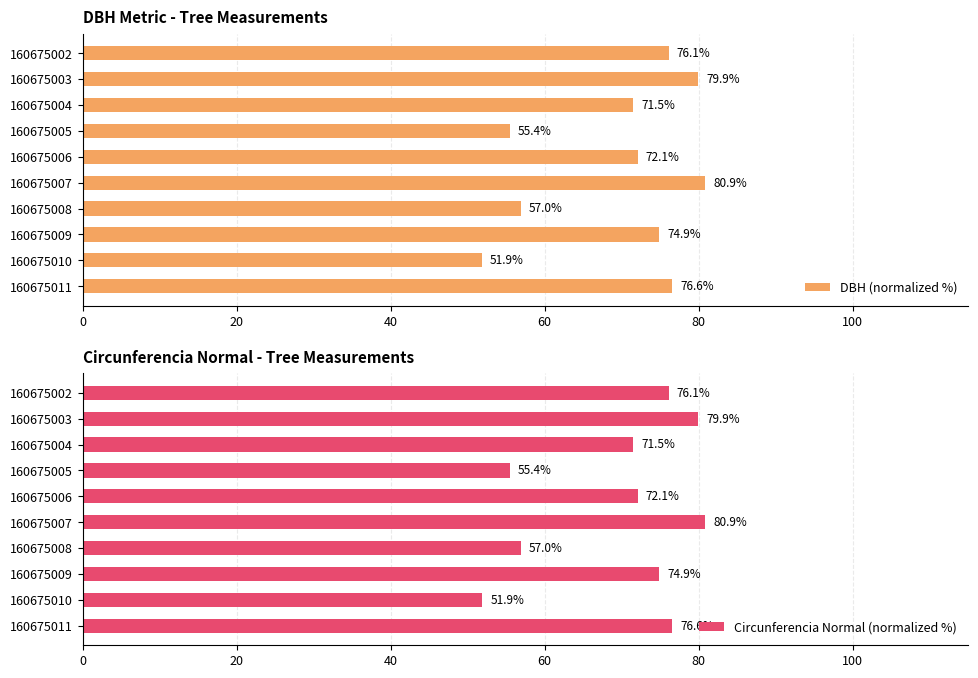

Rank the series by their maximum value, from lowest to highest.

DBH (normalized %), Circunferencia Normal (normalized %)